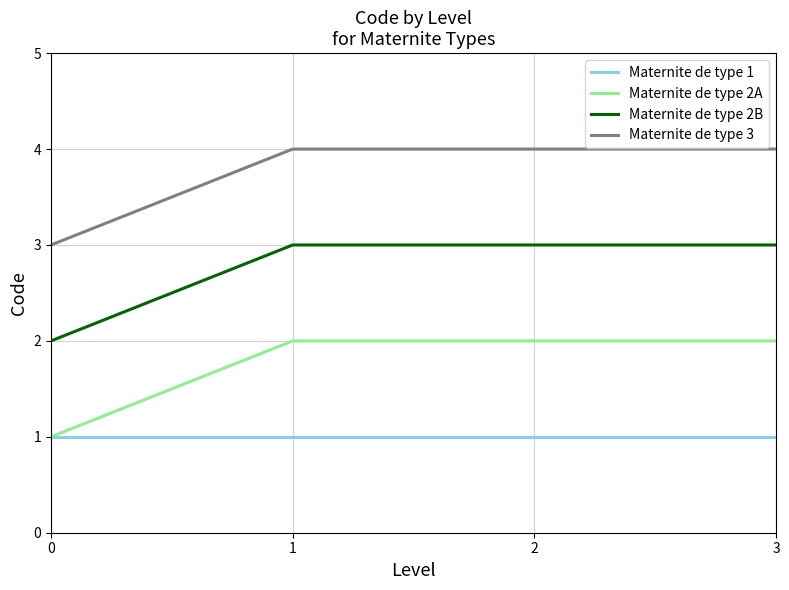

What is the spread (max minus min) of values at 2?

3